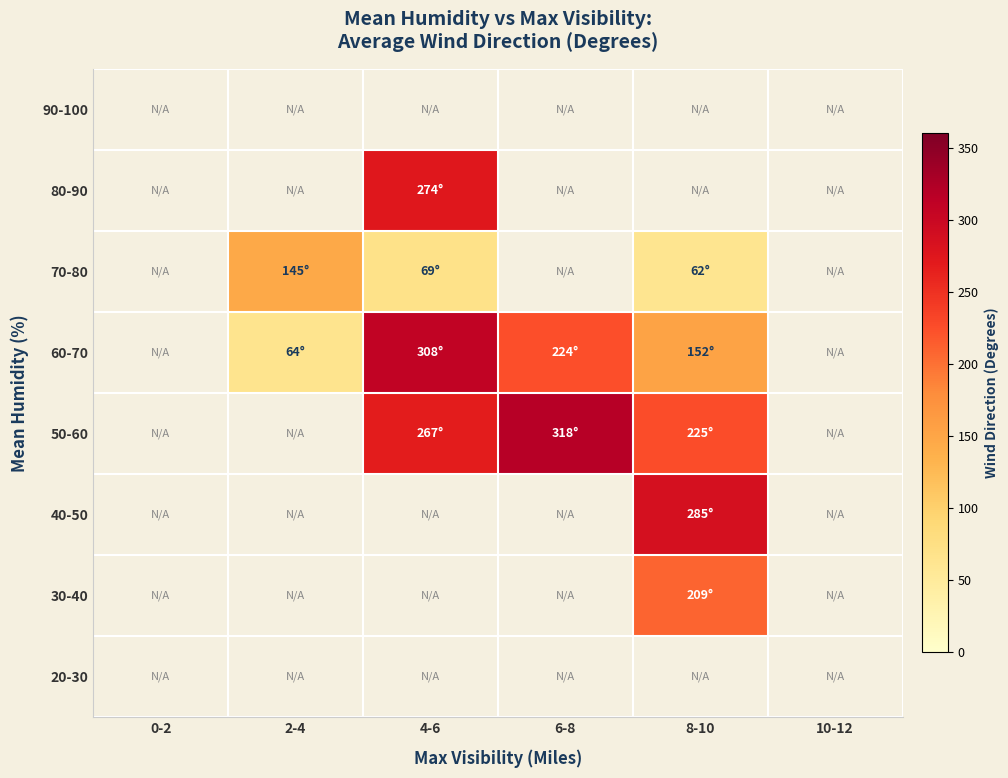

At 6-8, list the series in order from smallest to largest.

60-70, 70-80, 80-90, 90-100, 20-30, 30-40, 40-50, 50-60